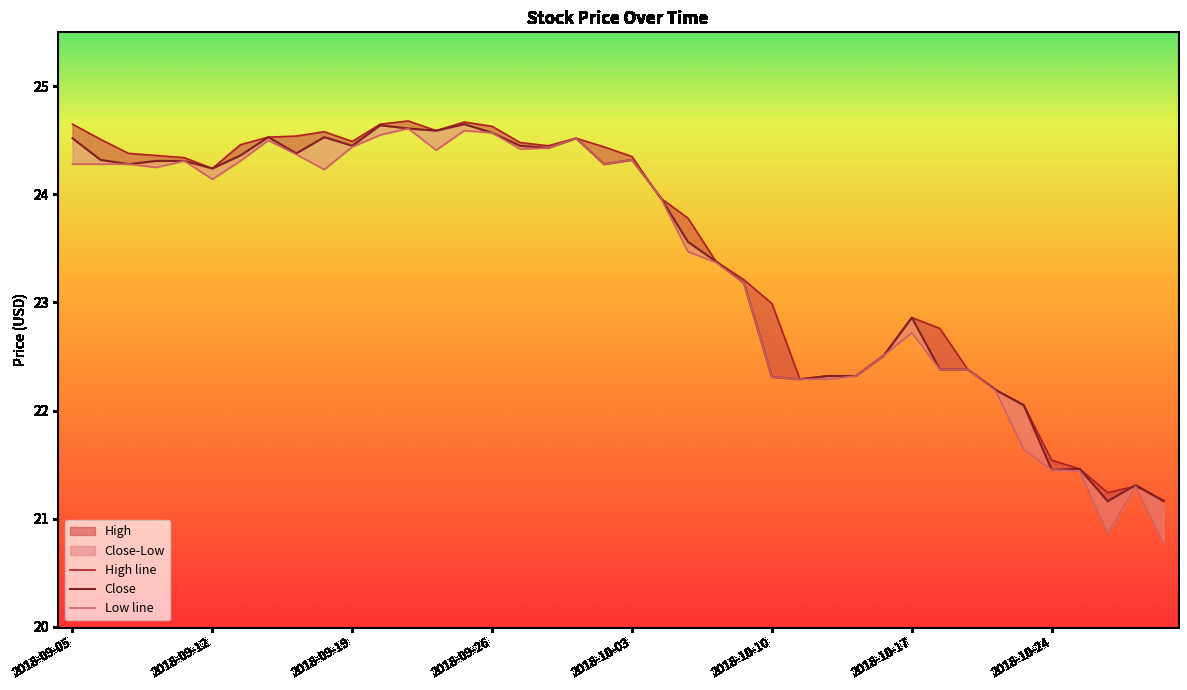

What is the sum of all Close values?

937.5